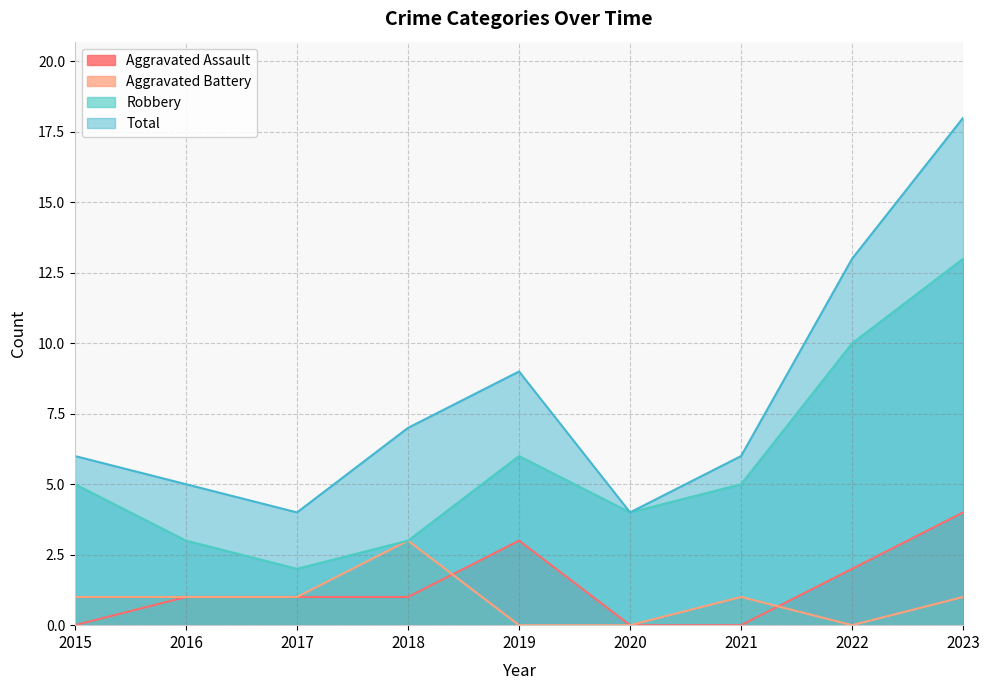

Rank the series at 2018 from lowest to highest value.

Aggravated Assault, Aggravated Battery, Robbery, Total